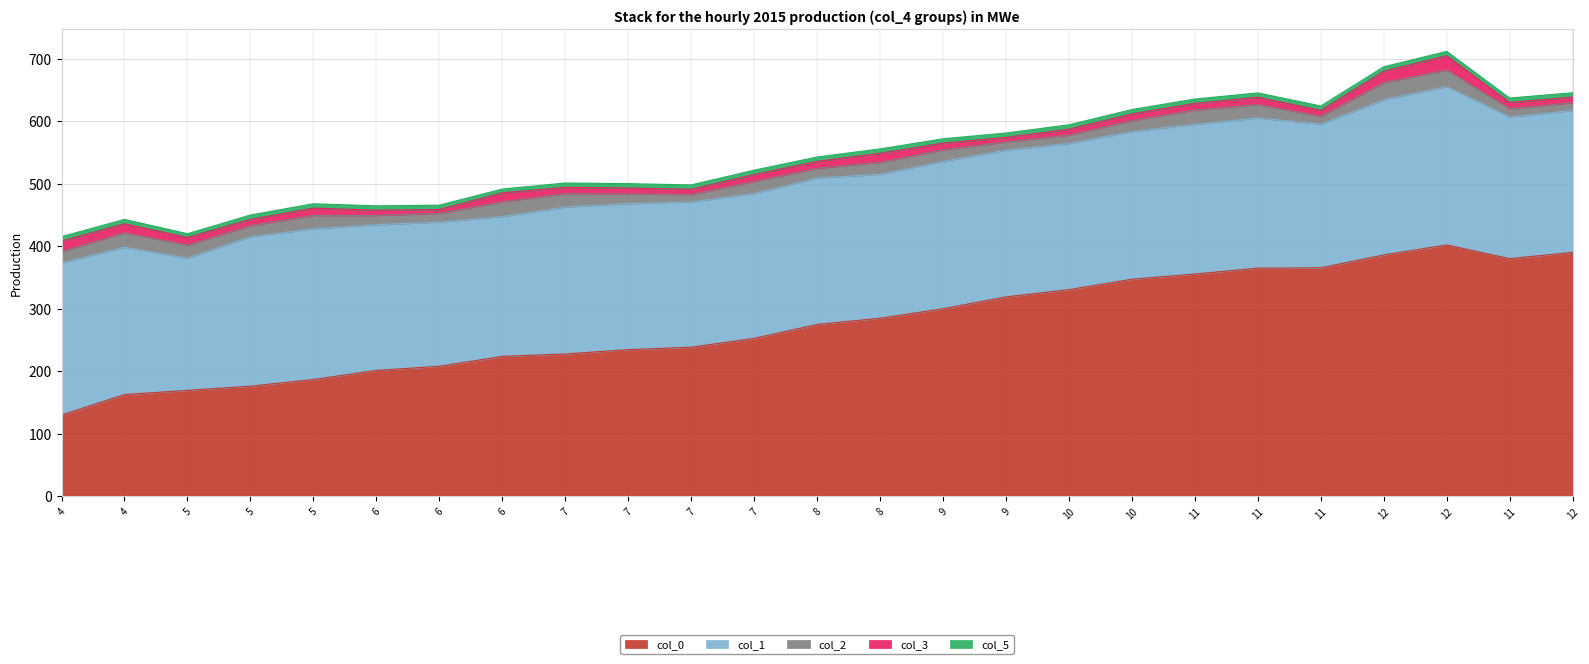

Reading left to right, extract all data points from this chart.

col_0: 4=129.8	4=162.5	5=169.2	5=175.8	5=186.6	6=201.1	6=207.7	6=223.5	7=227.4	7=234.3	7=238.2	7=252.4	8=274.6	8=284.5	9=299.8	9=318.7	10=330.3	10=346.9	11=355.3	11=364.7	11=365.2	12=385.8	12=401.9	11=379.9	12=389.9
col_1: 4=243.2	4=235.8	5=211.7	5=239.1	5=240.9	6=233.2	6=230.6	6=223.5	7=235.0	7=233.5	7=232.4	7=231.7	8=234.3	8=230.2	9=235.8	9=234.6	10=233.9	10=236.1	11=239.5	11=240.2	11=229.8	12=248.3	12=253.2	11=226.5	12=226.9
col_2: 4=18.5	4=22.9	5=20.7	5=17.8	5=21.5	6=14.8	6=14.1	6=23.7	7=21.5	7=15.5	7=11.8	7=19.2	8=15.5	8=19.2	9=18.5	9=13.3	10=13.3	10=17.8	11=22.9	11=21.5	11=12.6	12=27.4	12=26.6	11=13.3	12=12.6
col_3: 4=16.6	4=14.4	5=12.2	5=10.0	5=11.6	6=8.3	6=6.1	6=14.4	7=10.0	7=9.4	7=8.3	7=11.1	8=11.1	8=14.4	9=10.5	9=7.2	10=9.4	10=10.5	11=10.5	11=11.6	11=9.4	12=18.3	12=22.7	11=10.0	12=8.9
col_5: 4=7.0	4=7.0	5=6.0	5=7.0	5=7.0	6=7.0	6=7.0	6=6.0	7=7.0	7=7.0	7=7.0	7=7.0	8=7.0	8=7.0	9=7.0	9=7.0	10=7.0	10=7.0	11=7.0	11=7.0	11=7.0	12=7.0	12=7.0	11=7.0	12=7.0